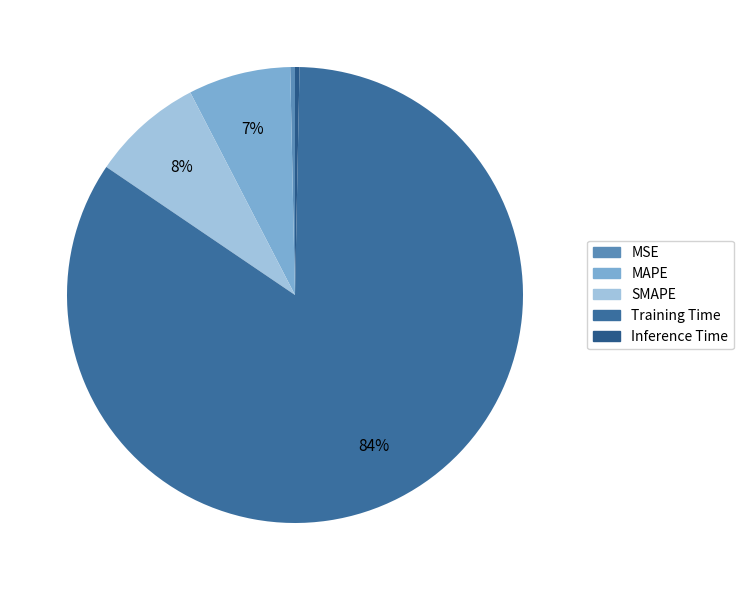

How many segments does this pie chart have?

5